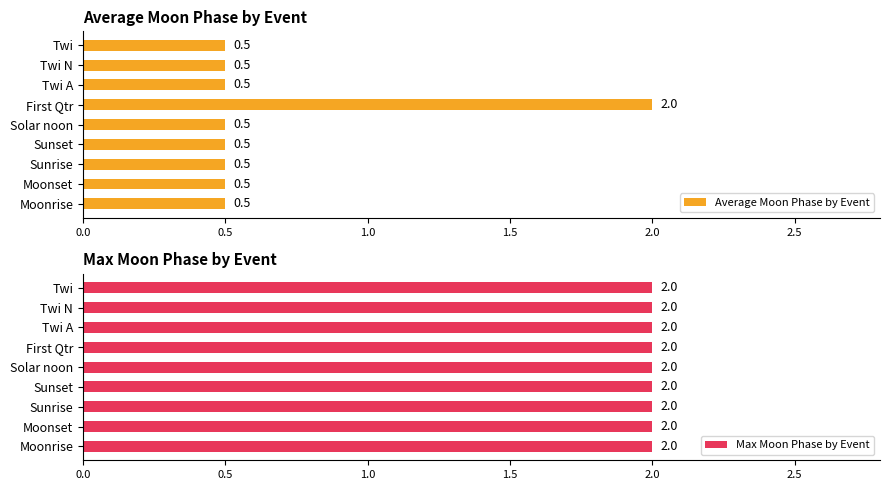

What is the lowest value of the Average Moon Phase by Event series?

0.5